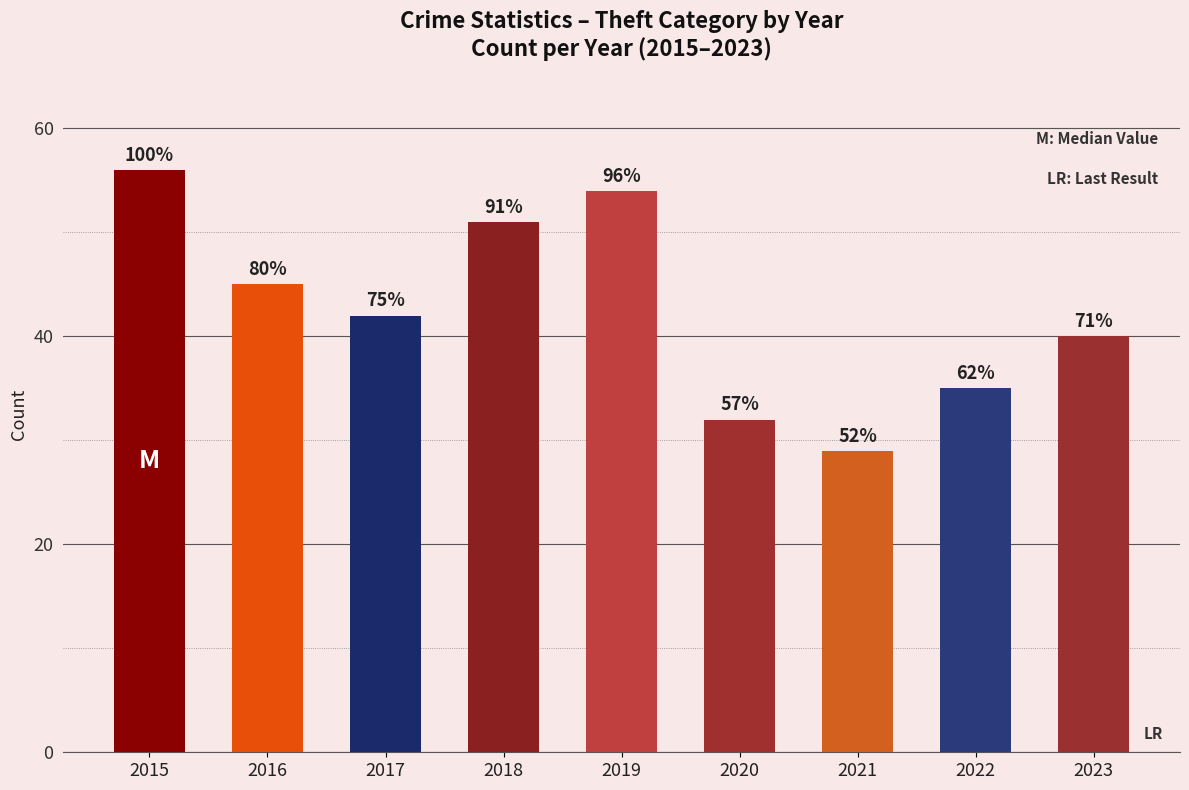

How many values are between 35 and 51?

5